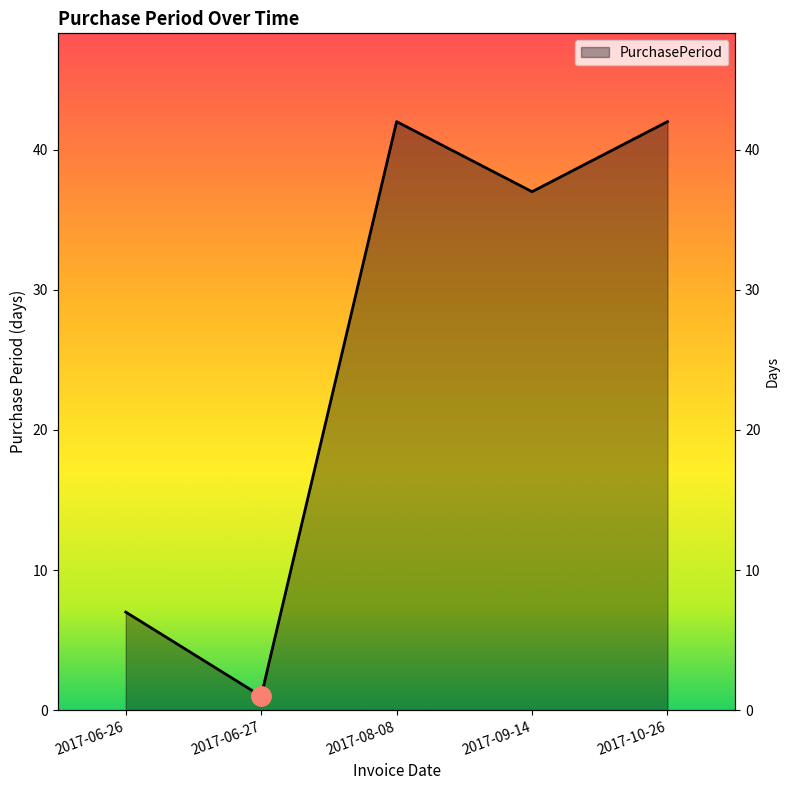

Reading left to right, transcribe all the data shown in this chart.

7	1	42	37	42